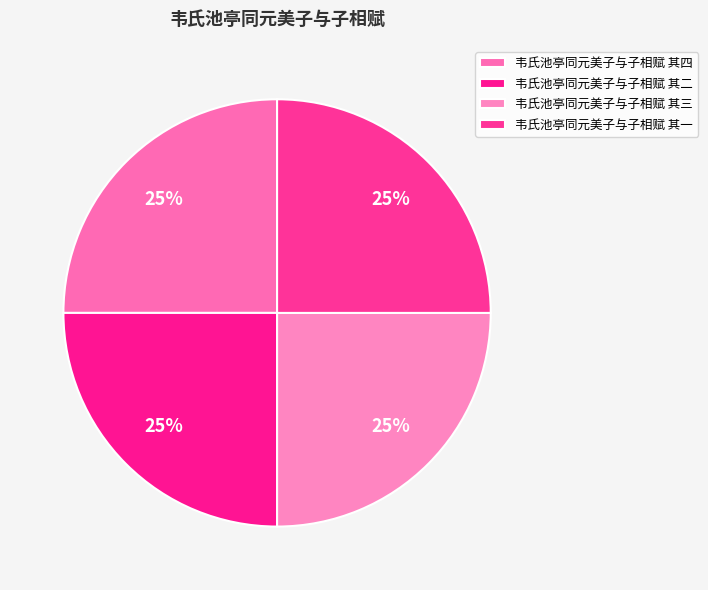

Is it true that 韦氏池亭同元美子与子相赋 其二 is 25% of the pie?

True